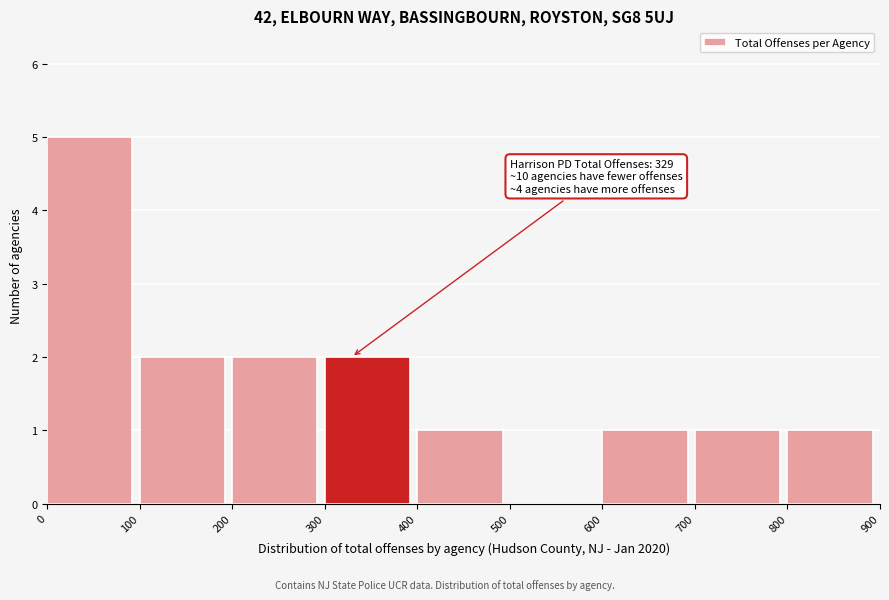

Over which range of the x-axis is the bar tallest?

0 to 100